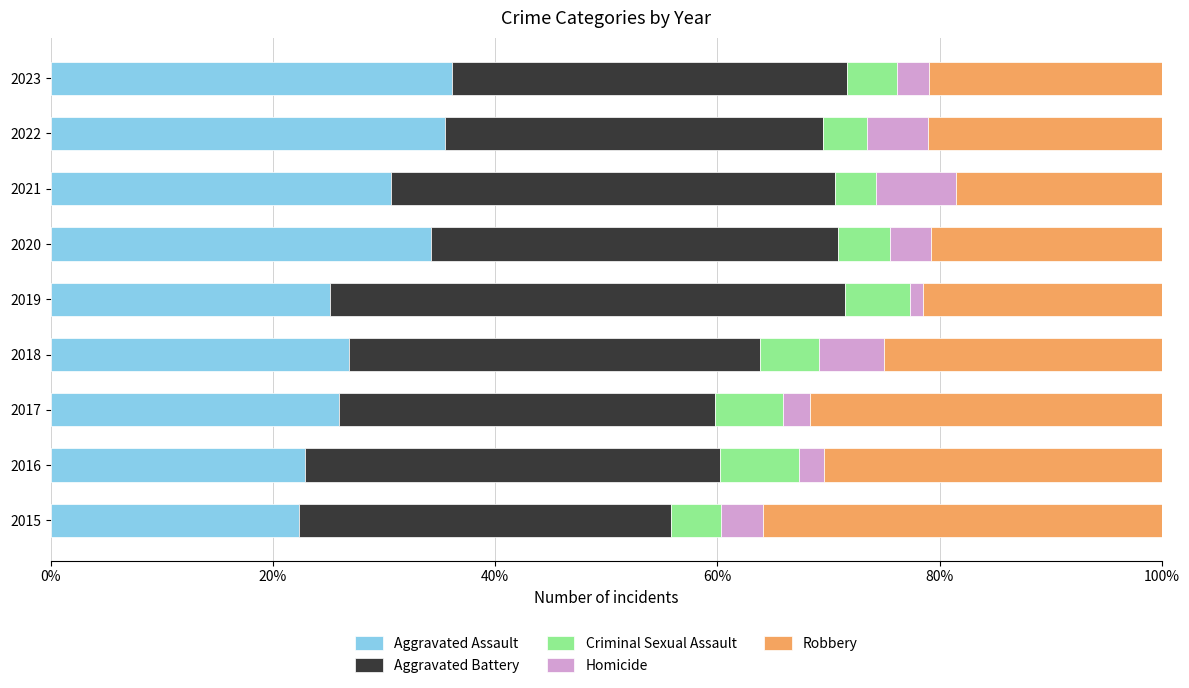

Is it true that Aggravated Assault equals 34.2 at 2020?

True